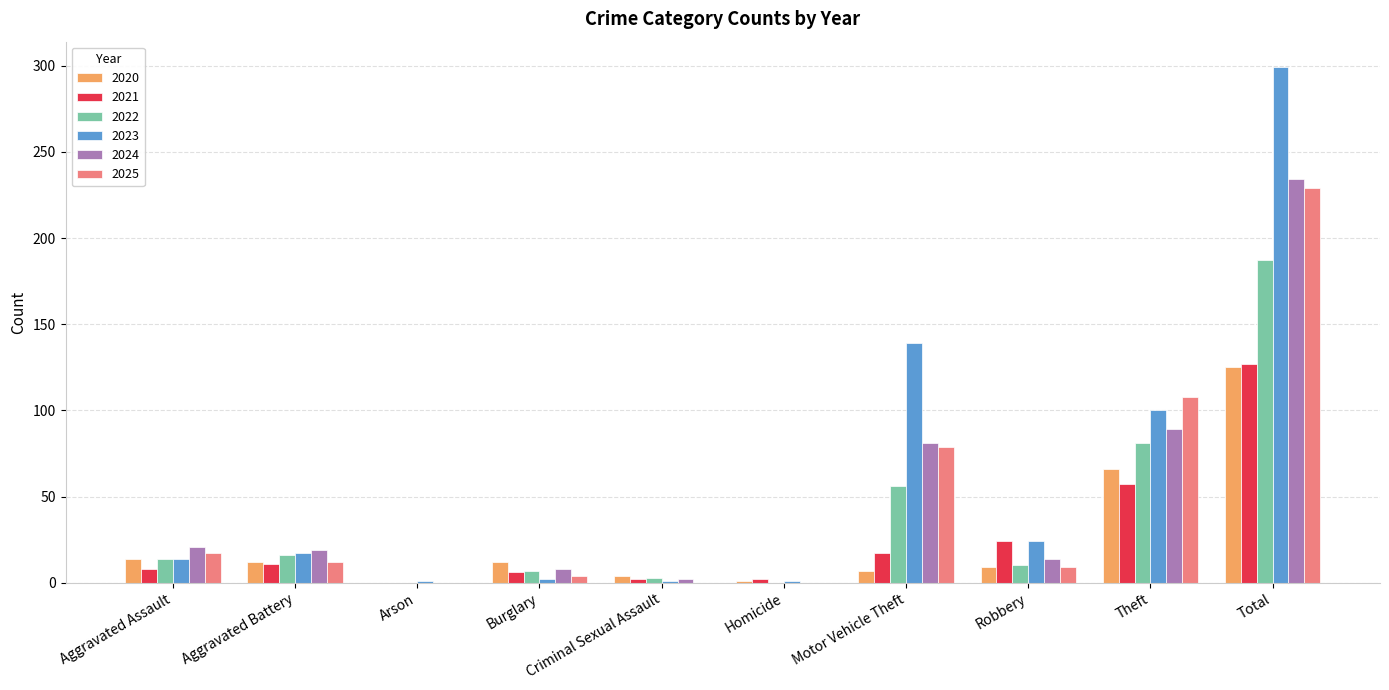

True or false: 2020 has a value of 14 at Aggravated Assault.

True